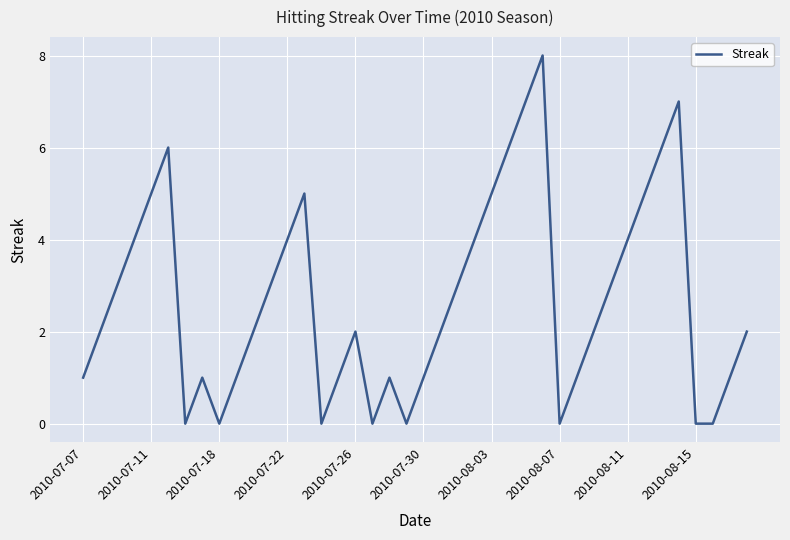

True or false: the data has more than 2 interior local peaks.

True